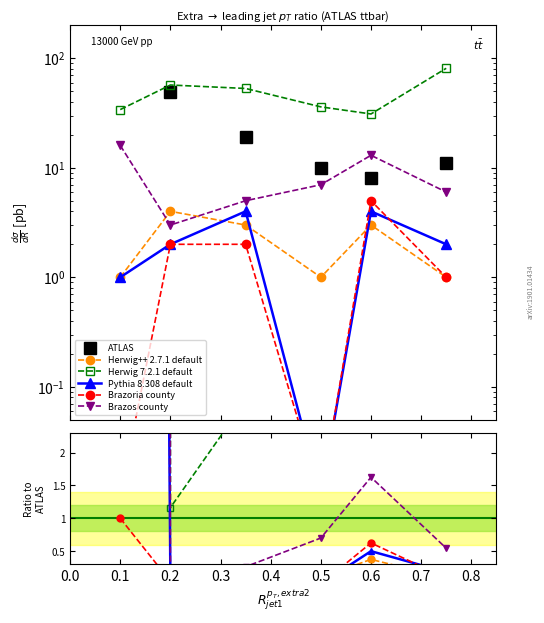

Is it true that Herwig++ 2.7.1 default equals 0.2 at 0.5?

False